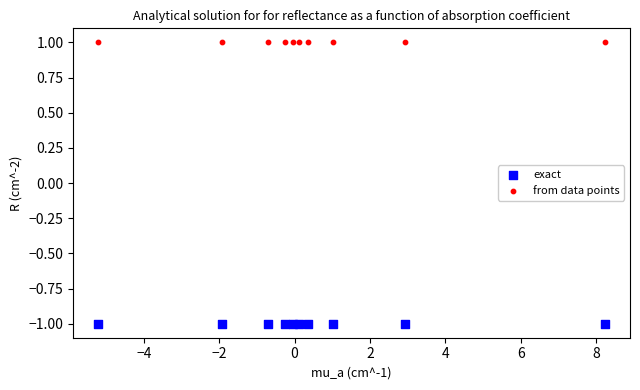

Which series contains the lowest Y value?

exact